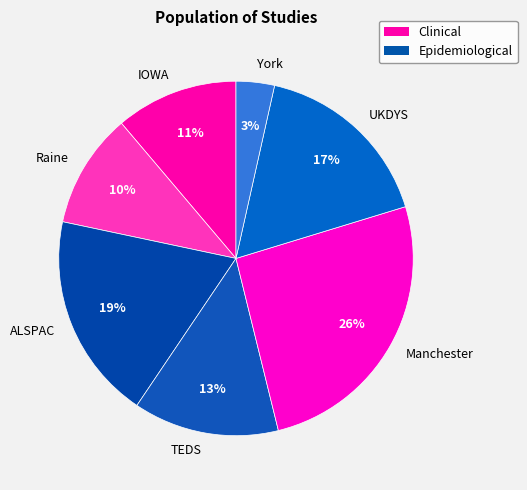

To the nearest percent, what percentage of the pie is Raine?

10%